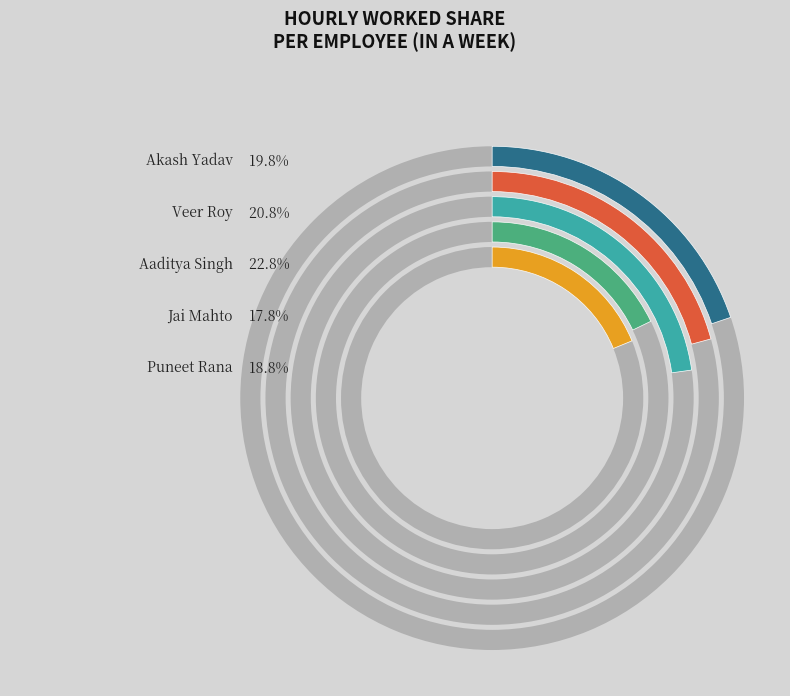

How many segments does this pie chart have?

5